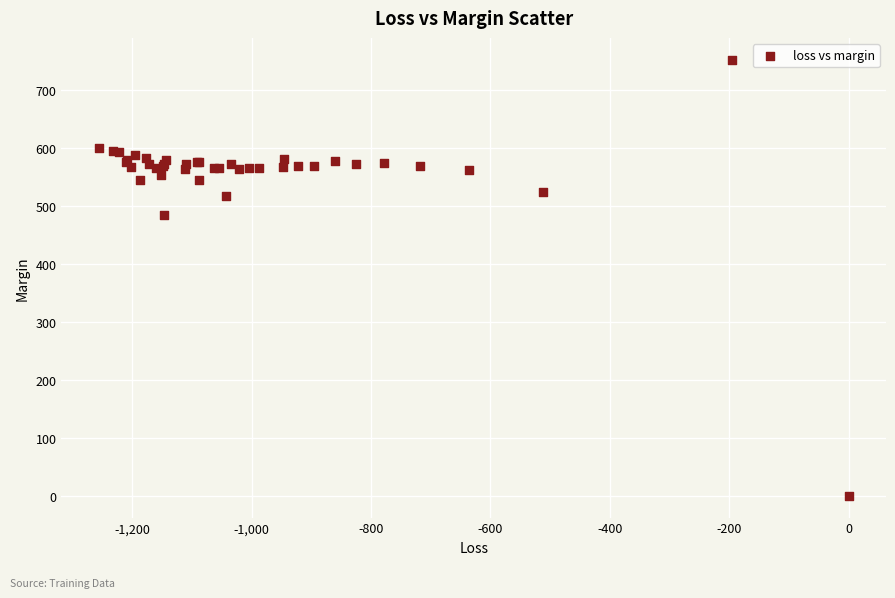

What Y value in the scatter plot is closest to 375?

483.0